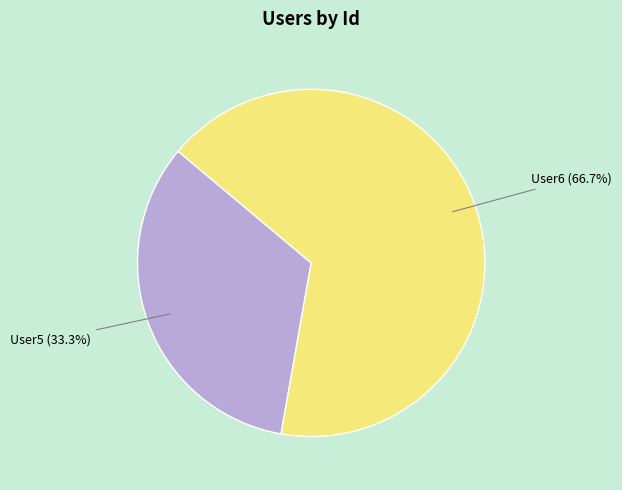

Is there a majority slice in this chart?

Yes